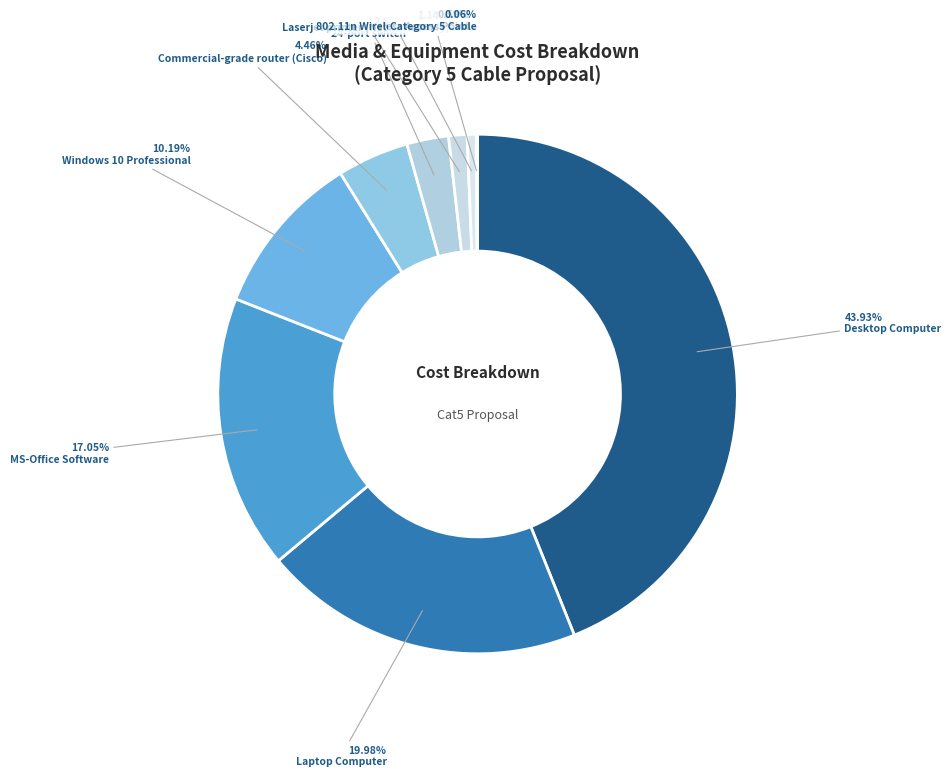

Is there any slice that represents more than half of the pie?

No